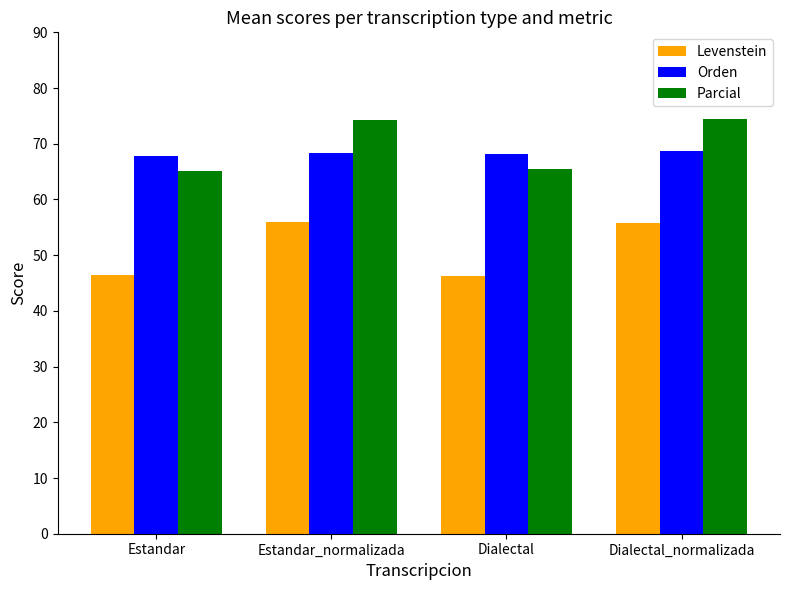

What is the sum of all Levenstein values?

204.6